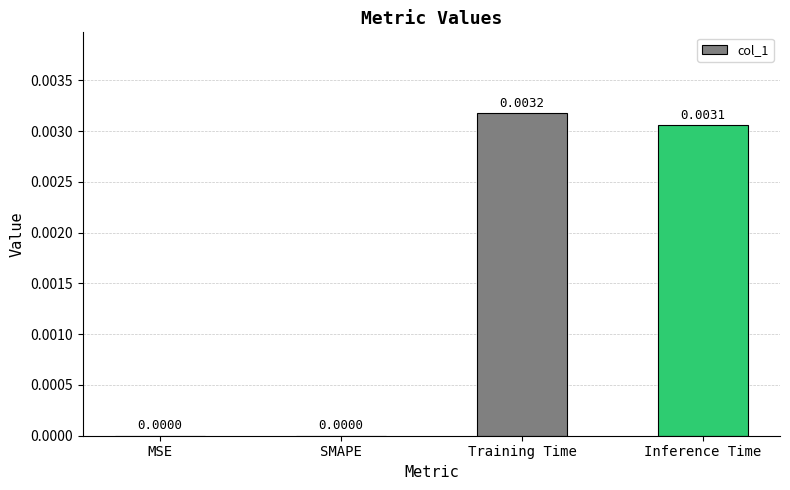

Between Inference Time and SMAPE, which is larger?

Inference Time